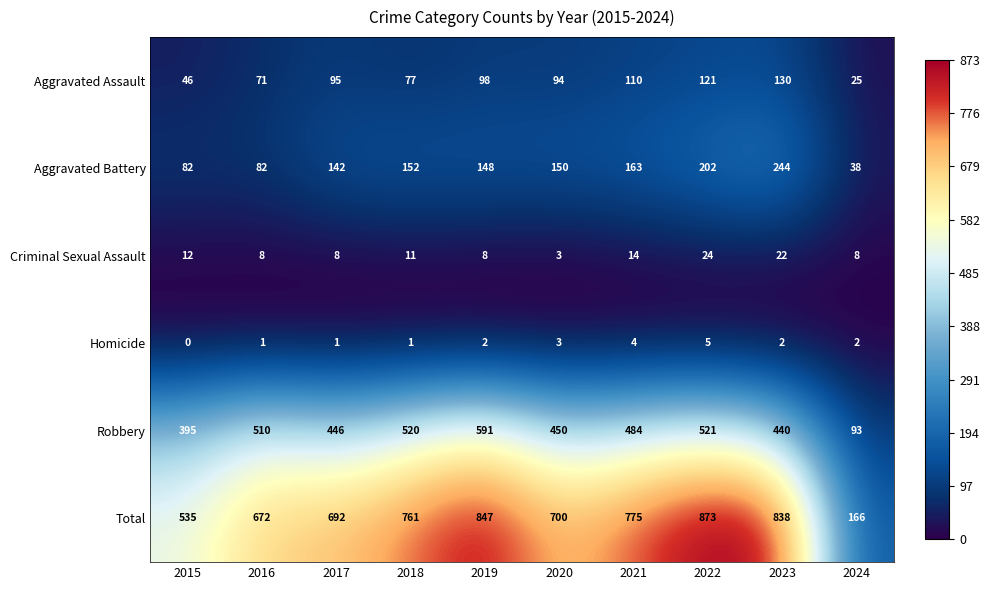

How many values in the Total series are below 761?

5